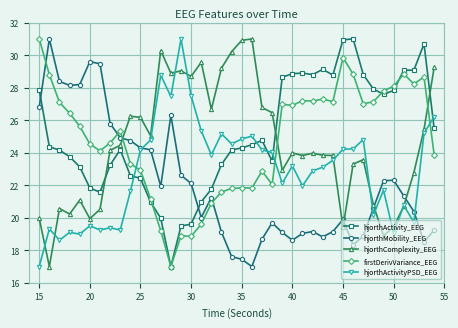

What is the minimum value for hjorthActivity_EEG?

17.0